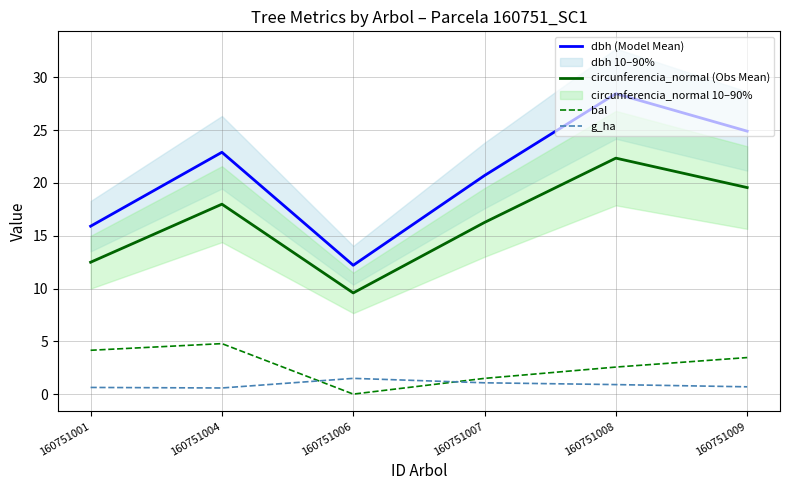

Count the number of data series in this chart.

4